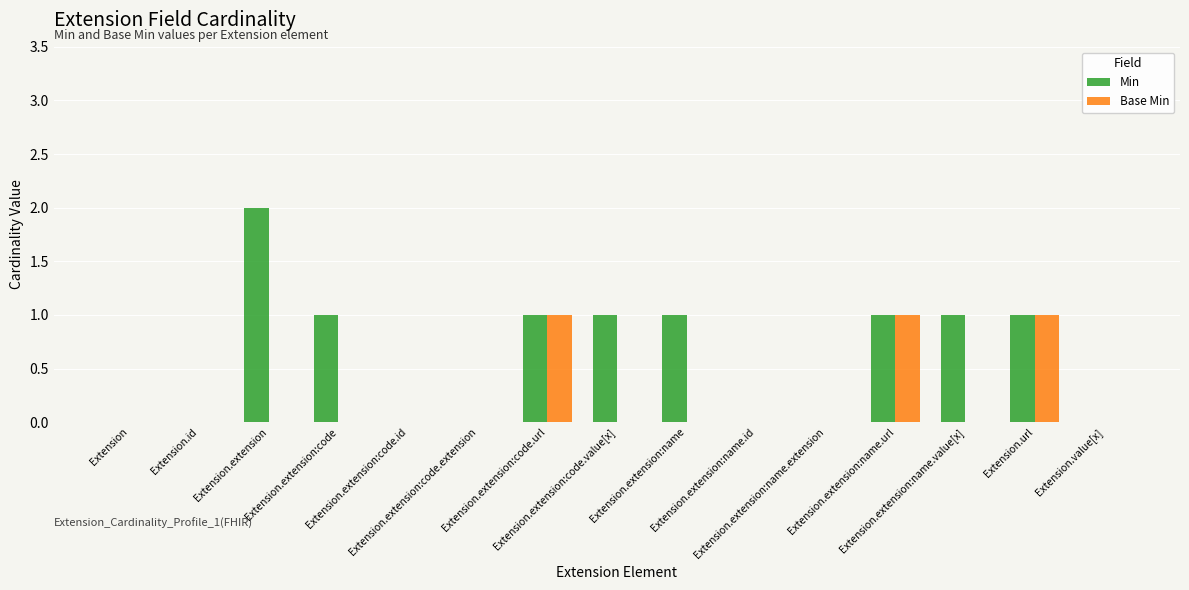

Which series has the largest total across all categories?

Min